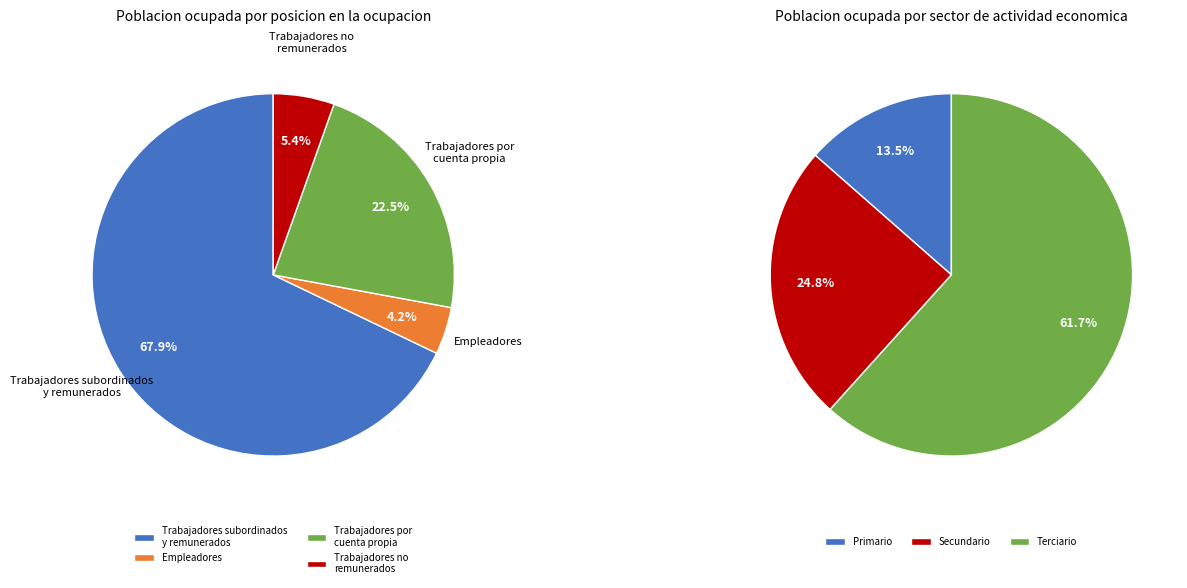

How much of the chart is everything except 2?

77.5%